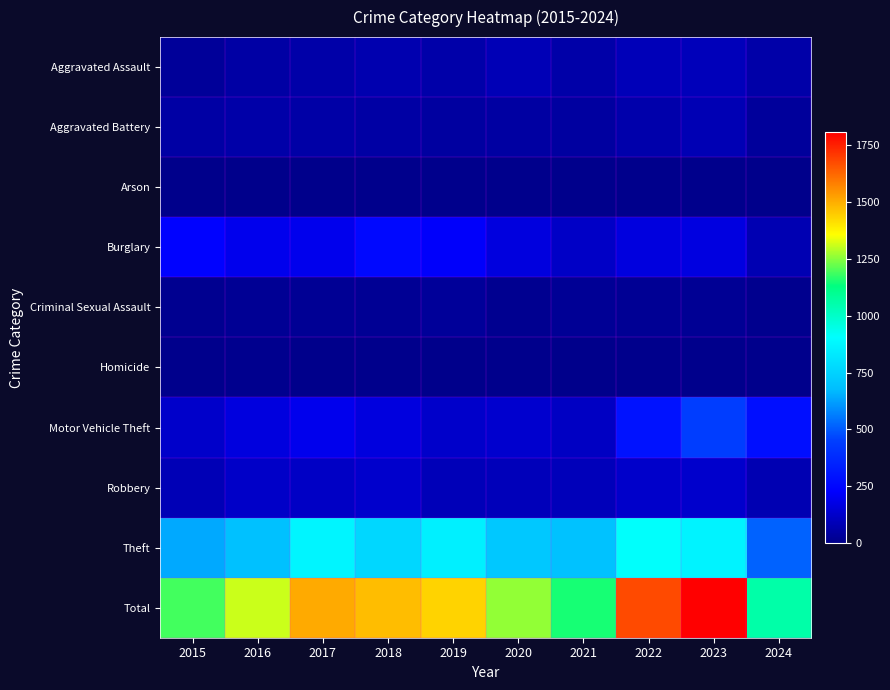

Which label corresponds to the largest value in the chart?

2023